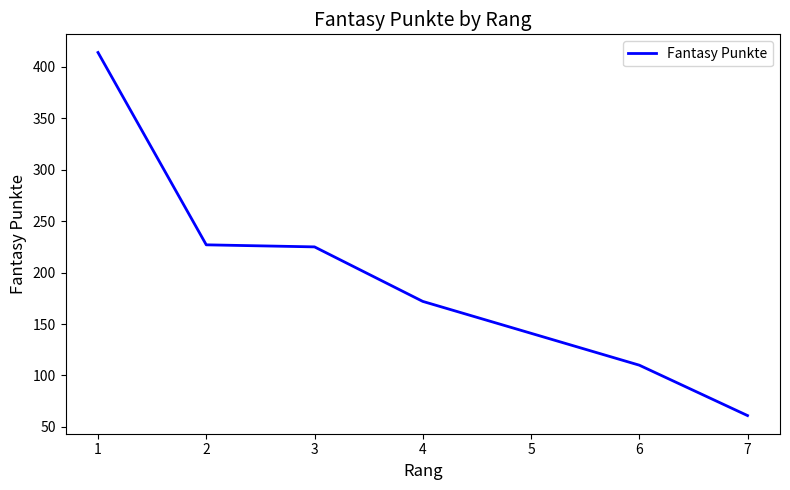

What is the ratio of the value at 2 to the value at 1?

0.5